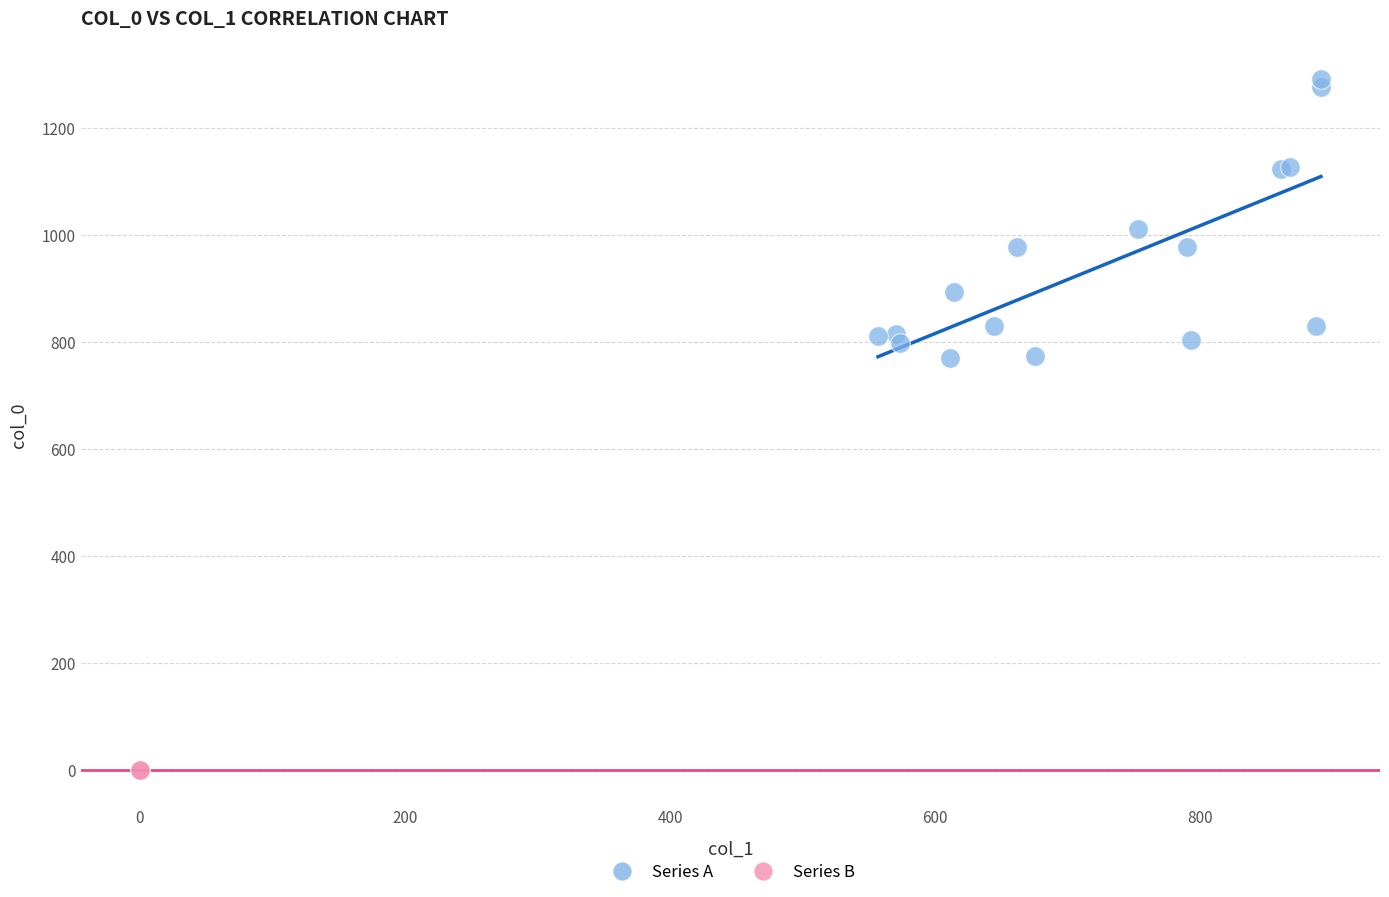

Which series contains the lowest Y value?

Series B